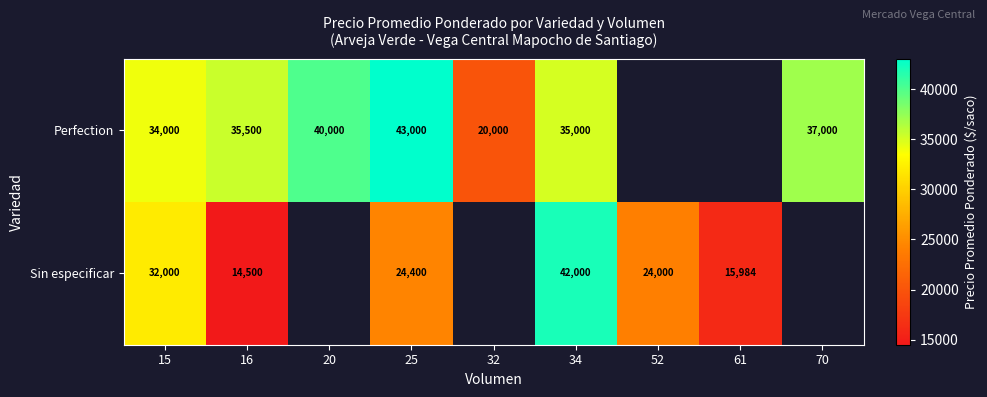

Rank the series at 25 from lowest to highest value.

Sin especificar, Perfection